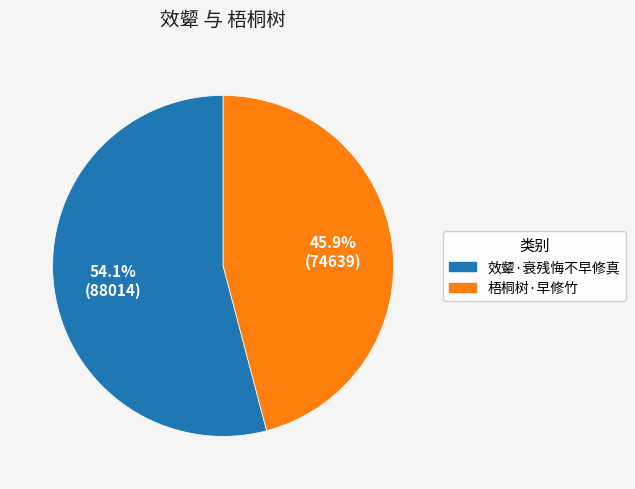

Is it true that 梧桐树·早修竹 is 46% of the pie?

True